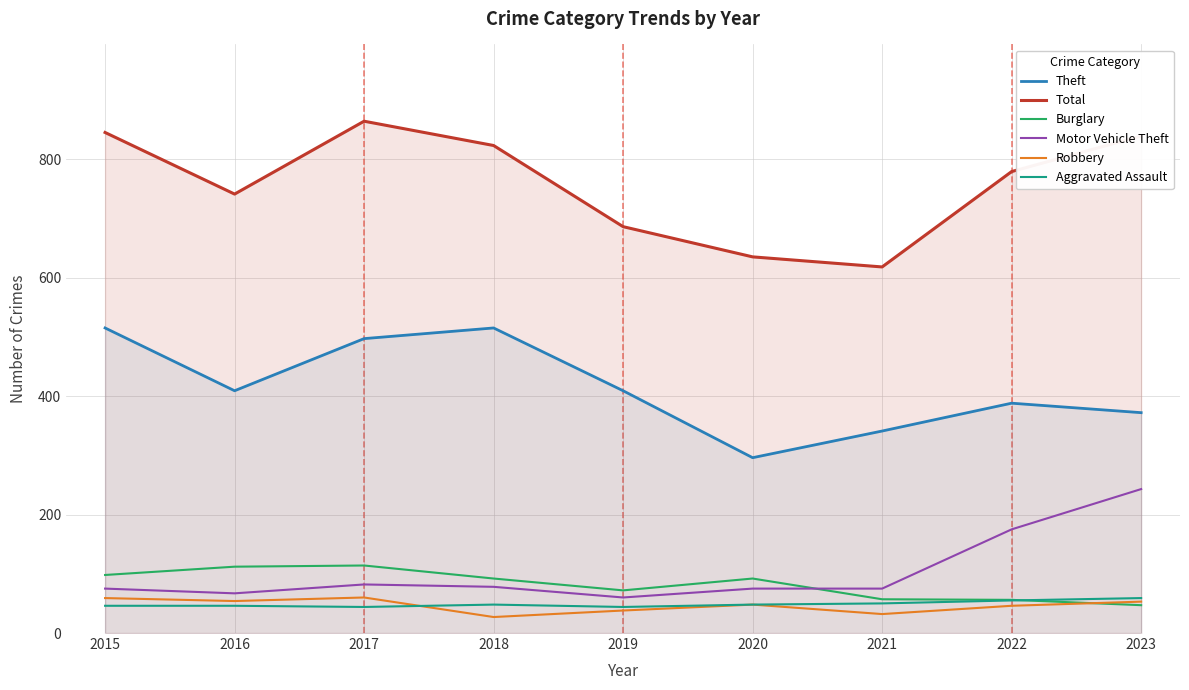

What is the lowest value of the Aggravated Assault series?

44